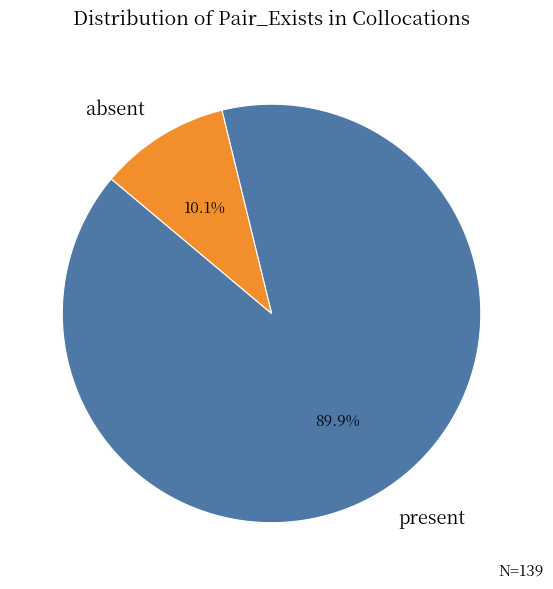

Combined, do present and absent account for over 50%?

Yes